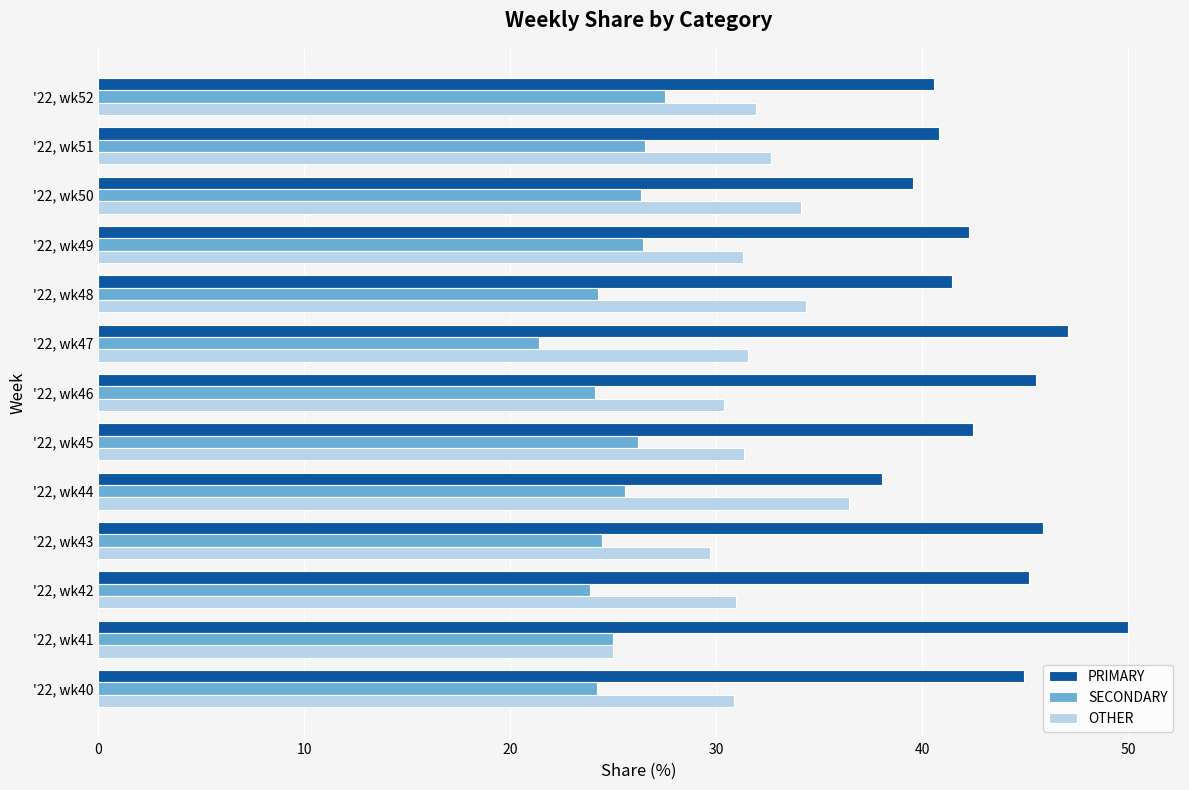

Is it true that OTHER equals 41.9 at '22, wk47?

False